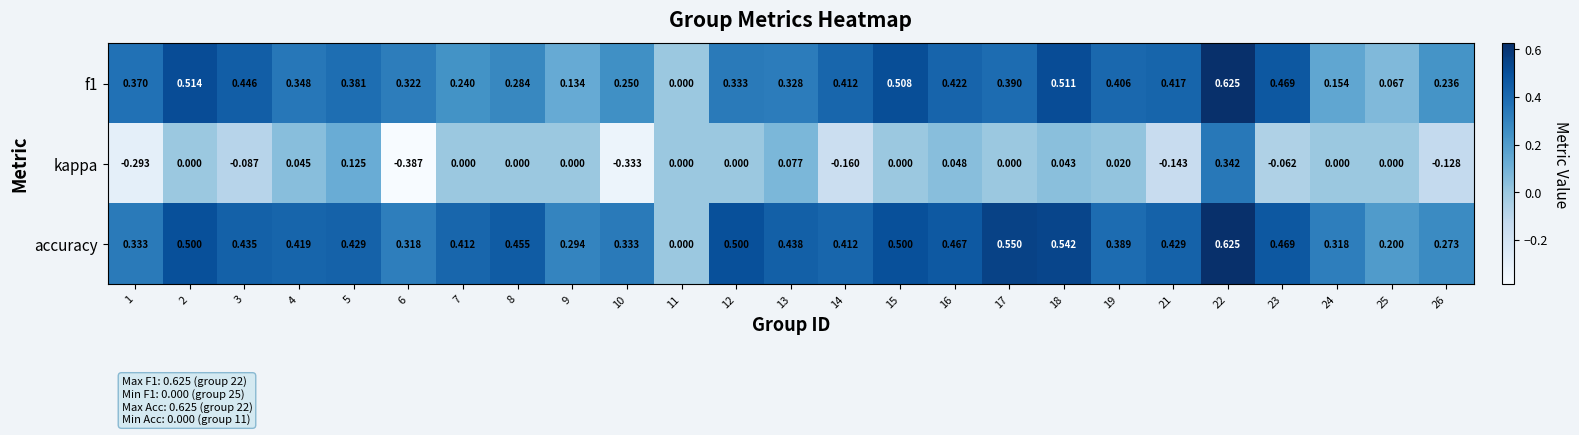

Between 1 and 8, which series saw the biggest shift?

kappa